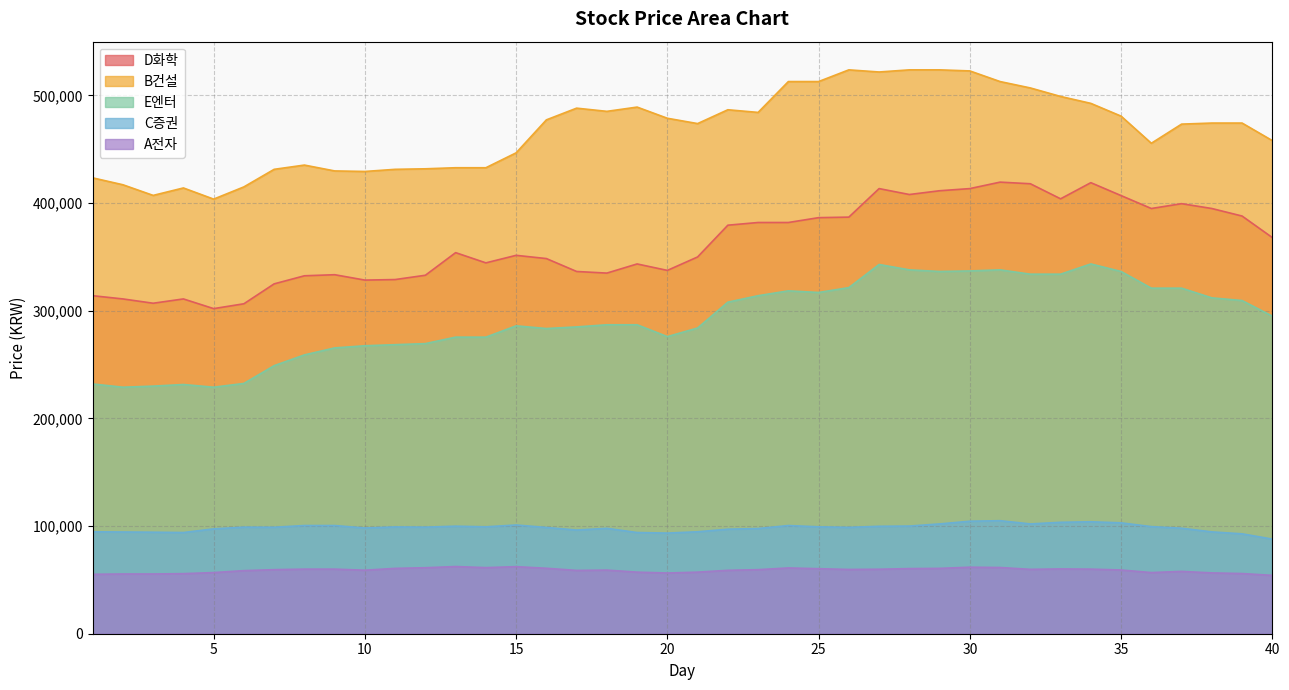

At how many categories does at least one series exceed 301317?

40